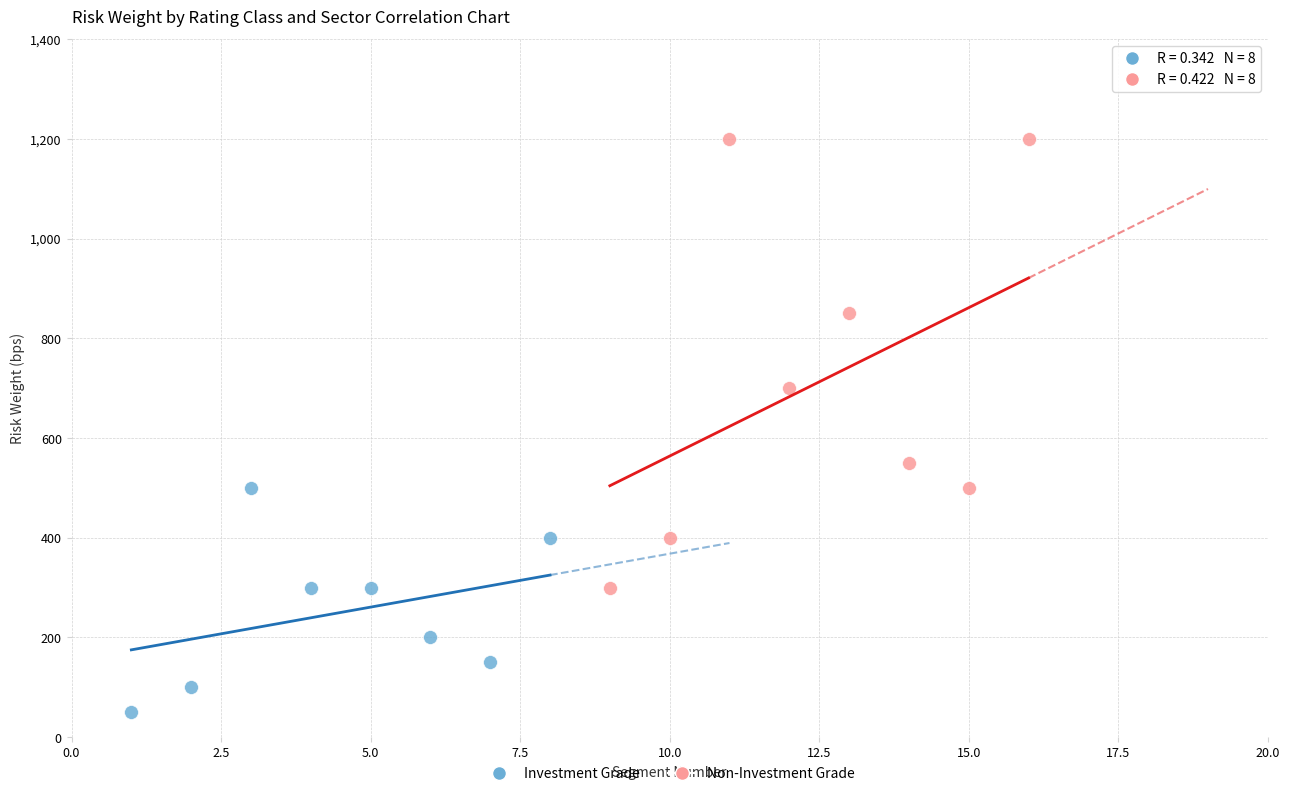

Which series has the largest Y range (max minus min)?

Non-Investment Grade